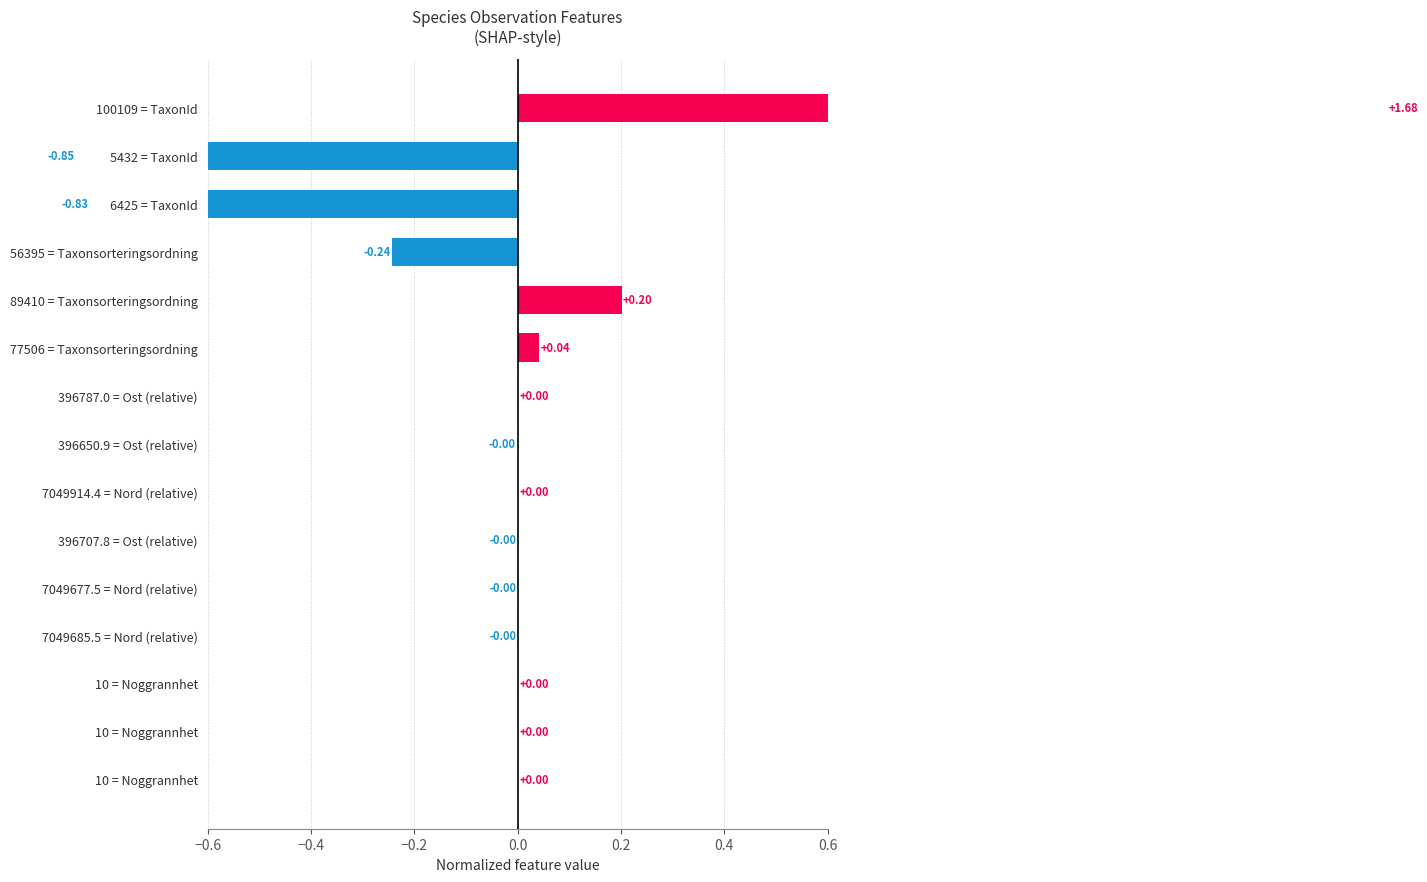

What is the smallest value displayed?

-0.9